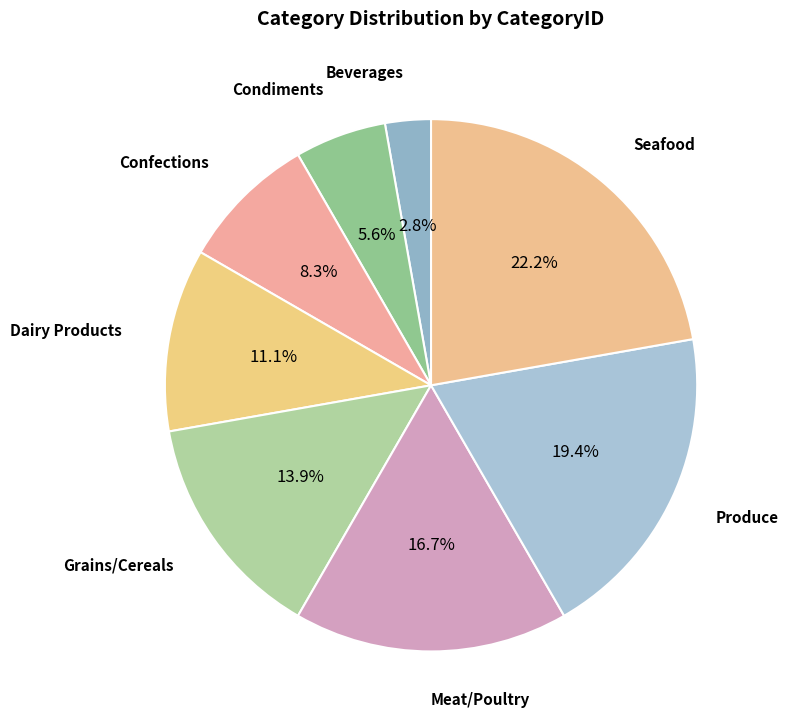

How many slices are in this pie chart?

8